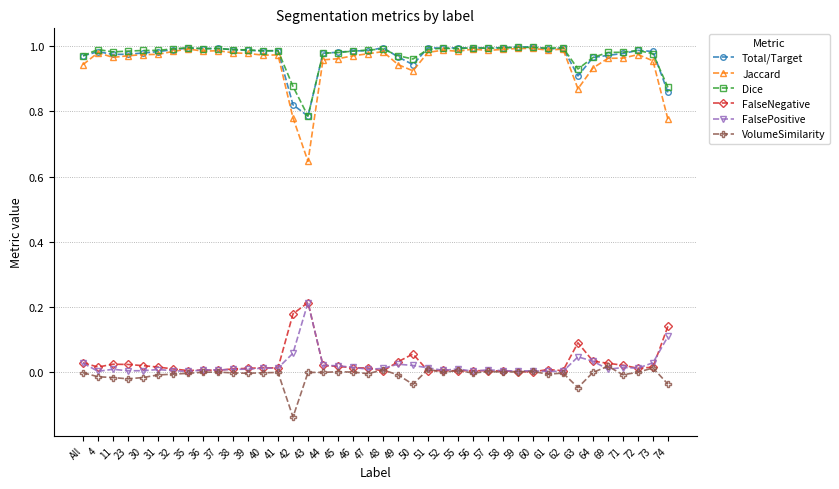

Which series has the largest range (max minus min)?

Jaccard